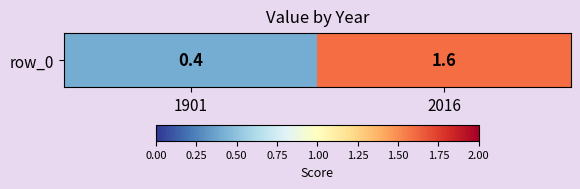

Where is the data nearest to the value 1?

1901